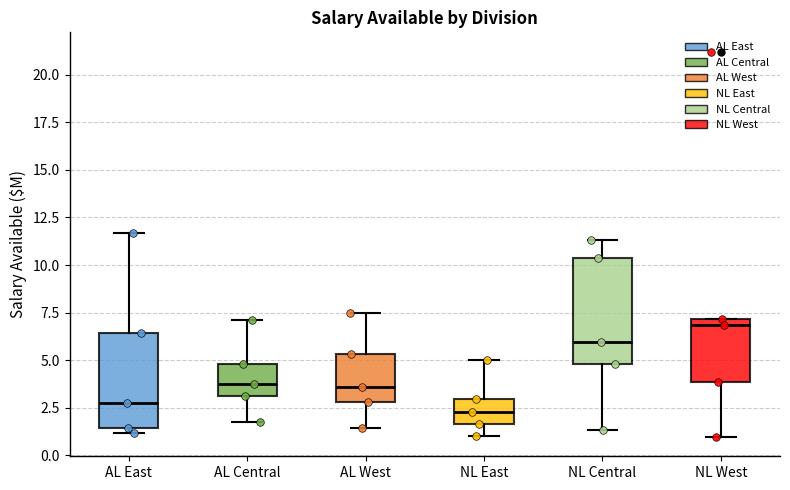

Where does the upper whisker of the box for NL Central end on the y-axis? The values are not printed on the chart, so give them approximately, as read against the axis.

11.5